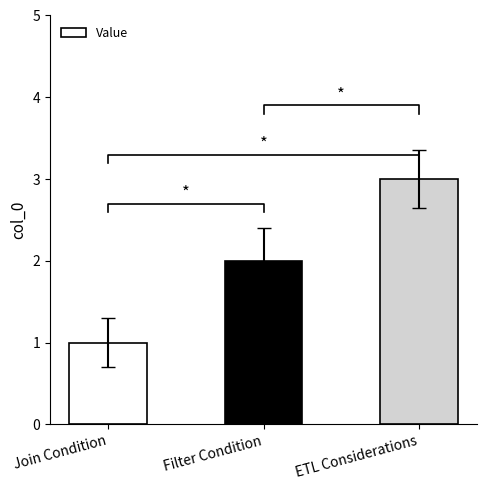

Does the chart contain stacked bars?

No